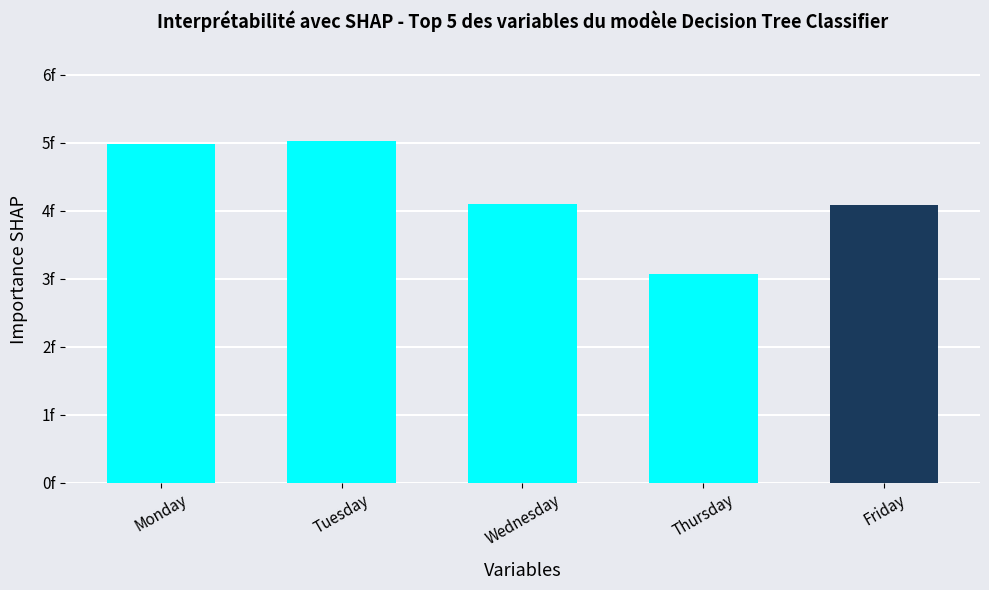

The value at Thursday is 3.1. True or false?

True